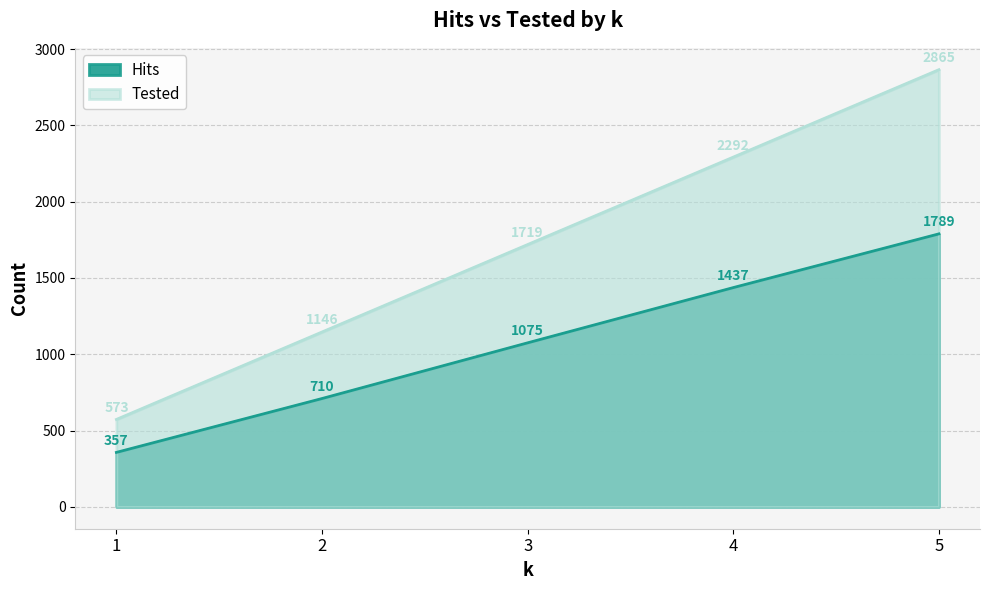

What is the total value across all series at 4?

3729